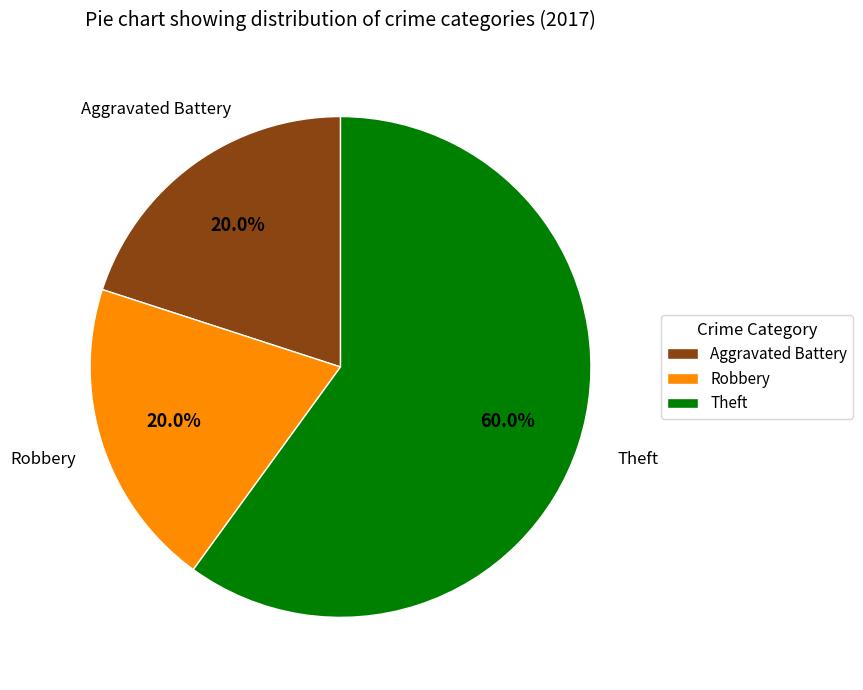

Which slice represents more than half of the pie?

Theft